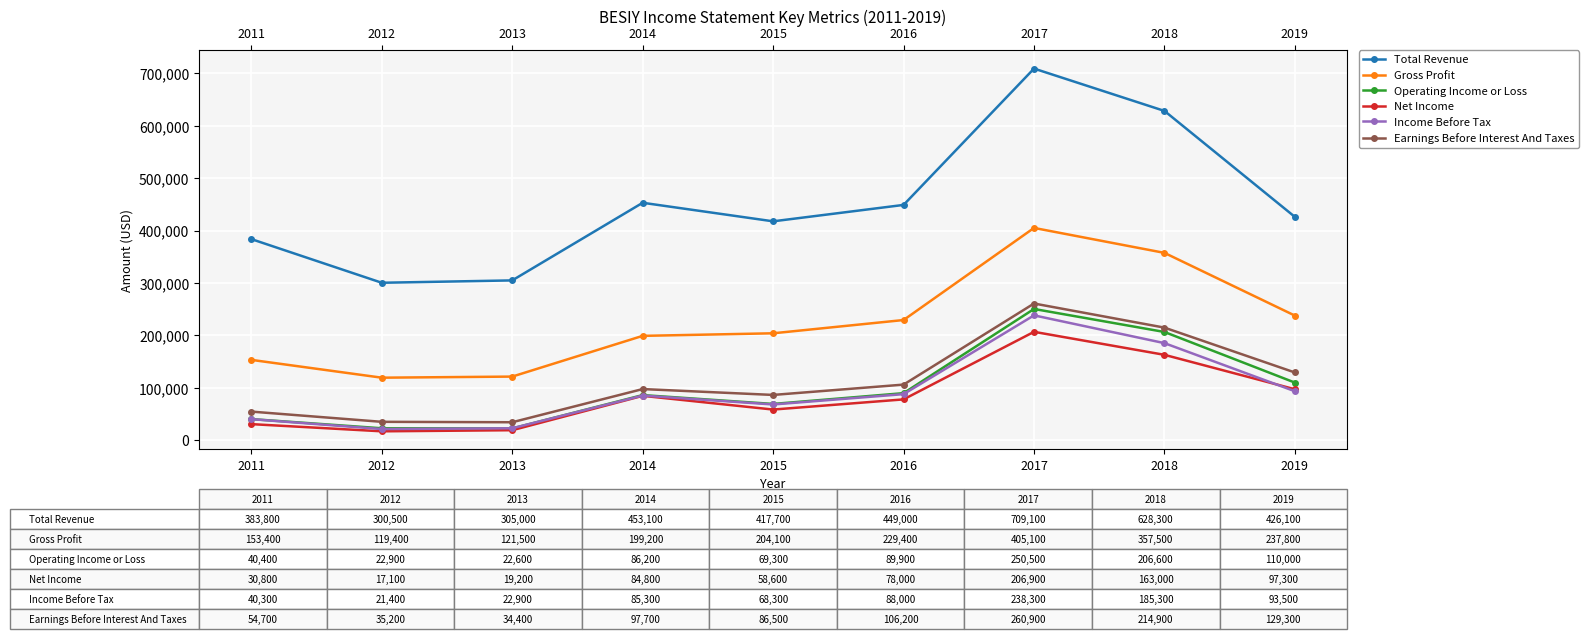

Is this an area chart (filled region under the line)?

No